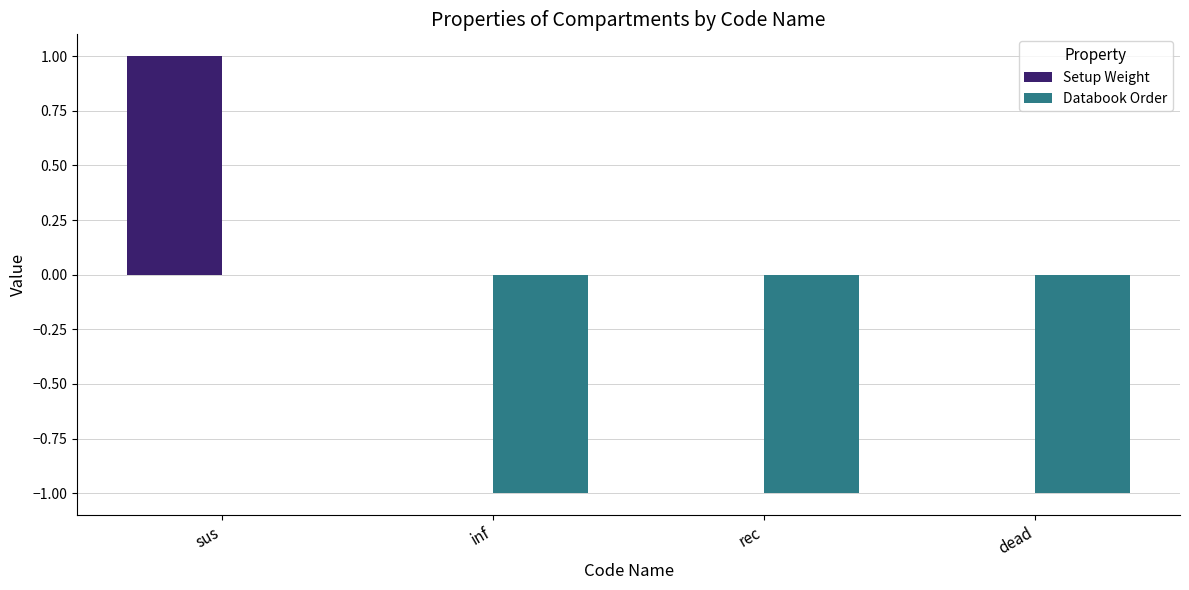

Reading left to right, list all the values displayed in this chart.

Setup Weight: 1	0	0	0
Databook Order: 0	-1	-1	-1